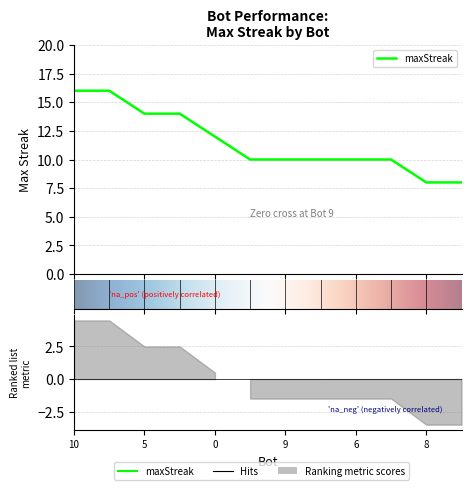

What is the sum of the values at 9 and 7?

20